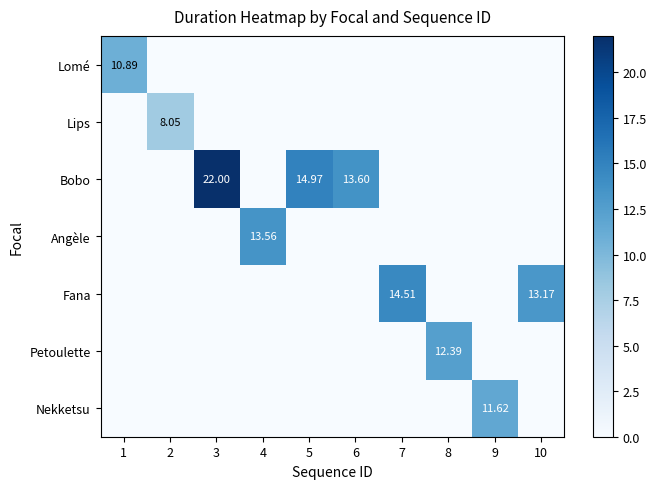

Which category has the highest value in the Bobo series?

3